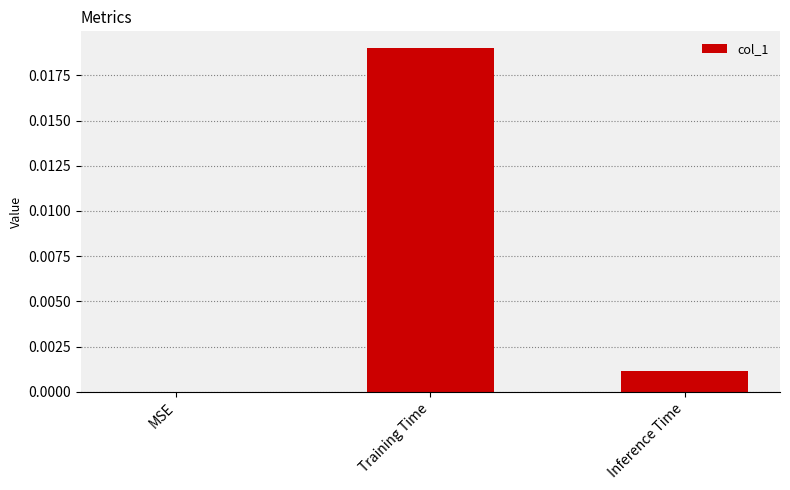

Between MSE and Training Time, which is larger?

Training Time